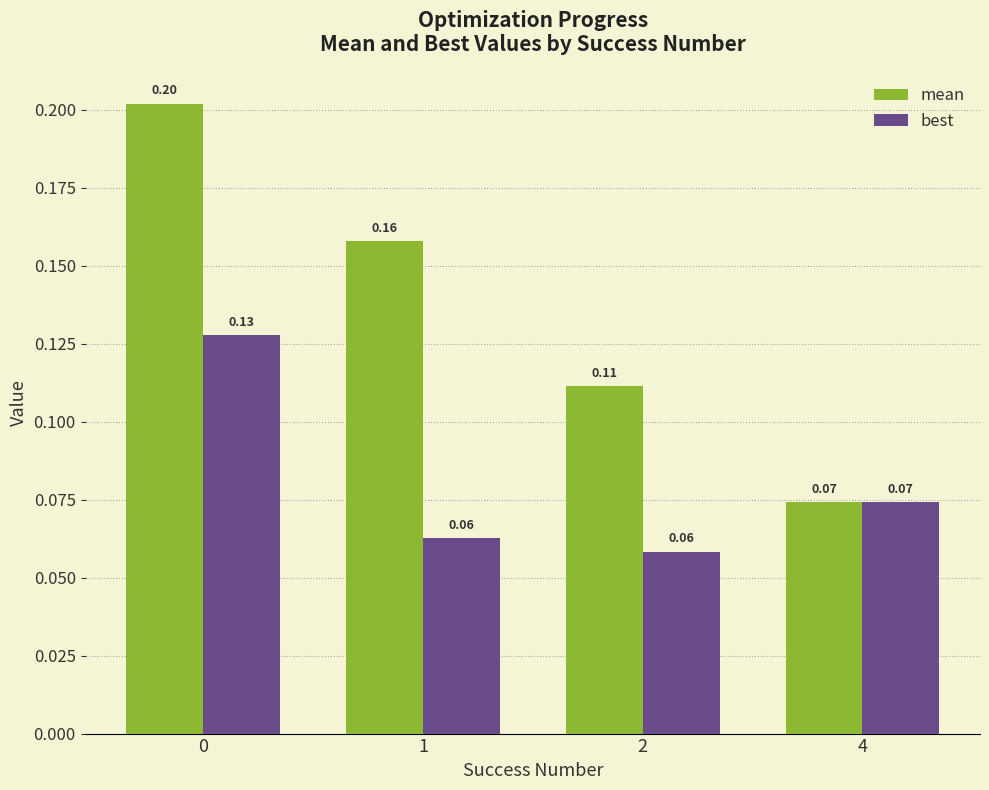

List the series in order of their peak value, highest first.

mean, best